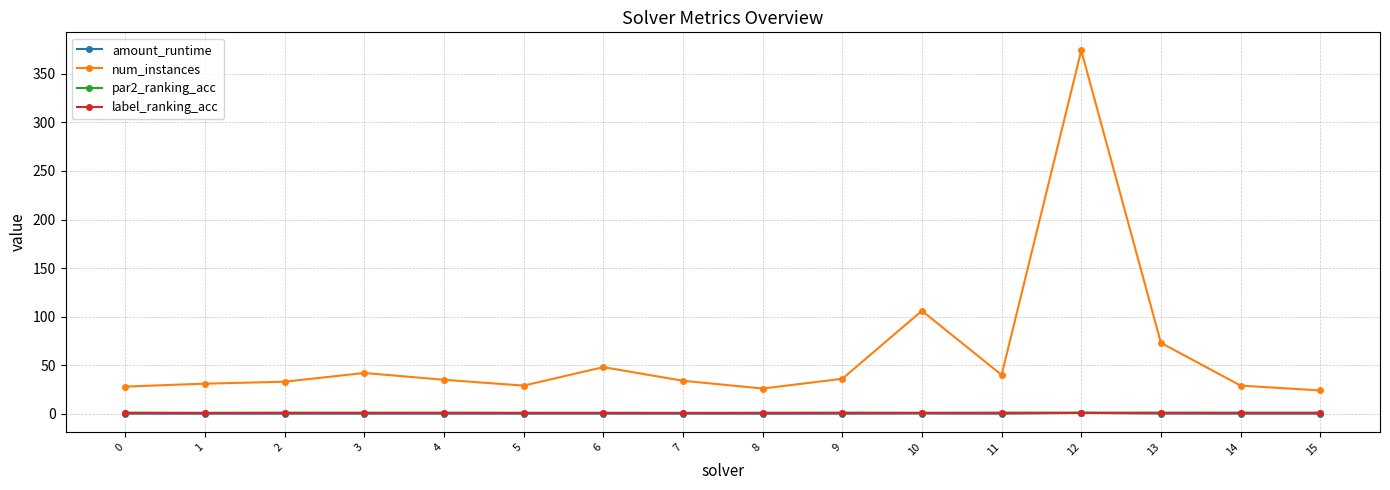

True or false: amount_runtime has more than 2 interior local peaks.

True